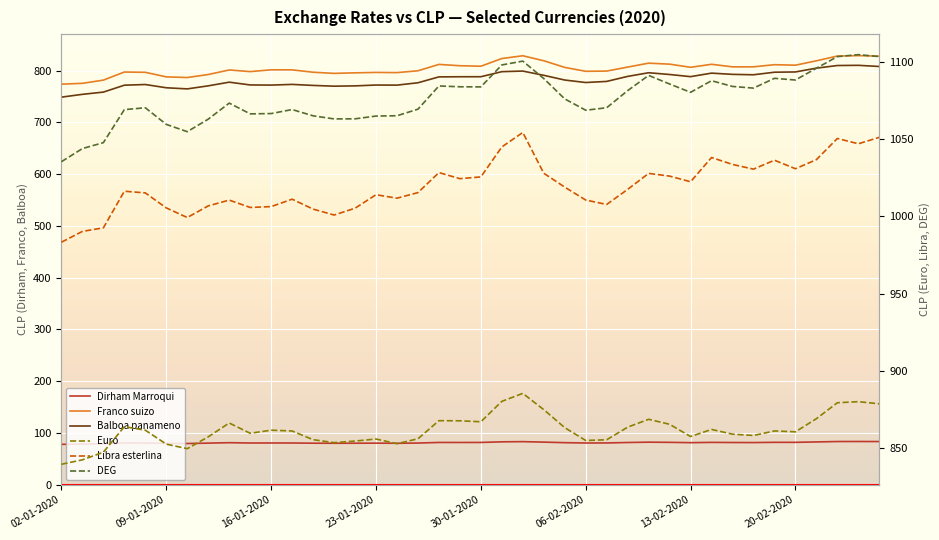

What is the average value of the Balboa panameno series?

782.5